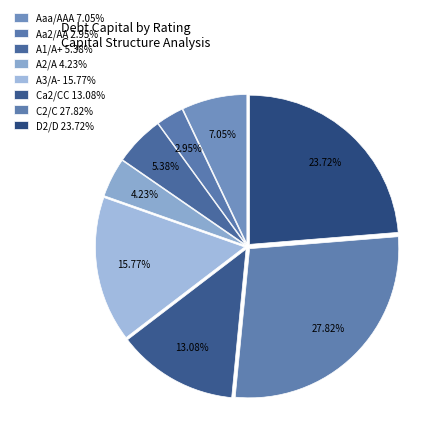

How many slices are in this pie chart?

8